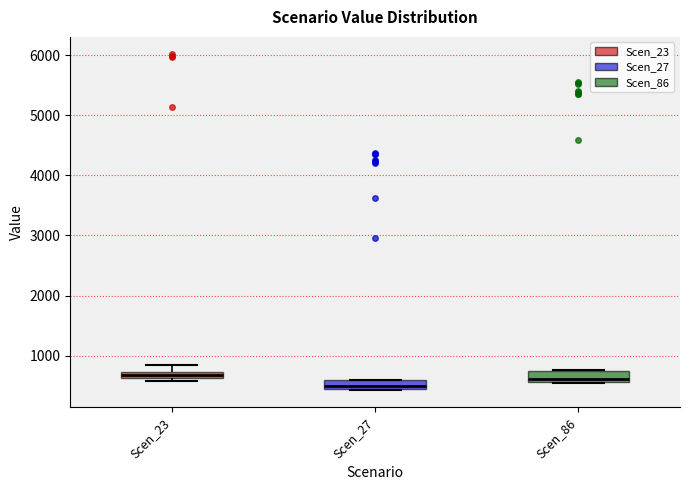

Where does the median line of the box for Scen_27 sit on the y-axis? The values are not printed on the chart, so give them approximately, as read against the axis.

500